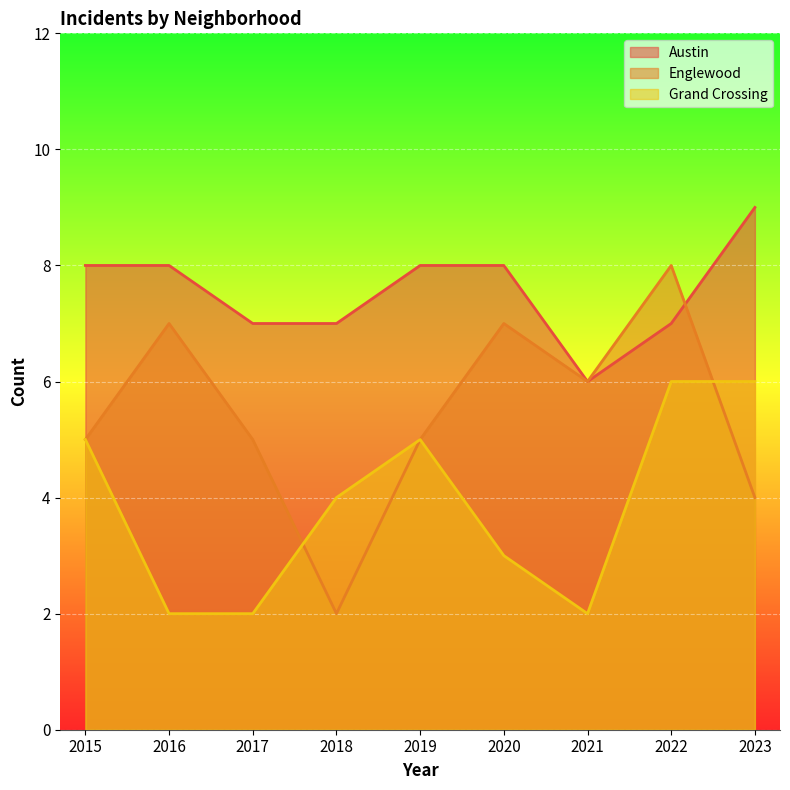

Reading left to right, list all the values displayed in this chart.

Austin: 8	8	7	7	8	8	6	7	9
Englewood: 5	7	5	2	5	7	6	8	4
Grand Crossing: 5	2	2	4	5	3	2	6	6